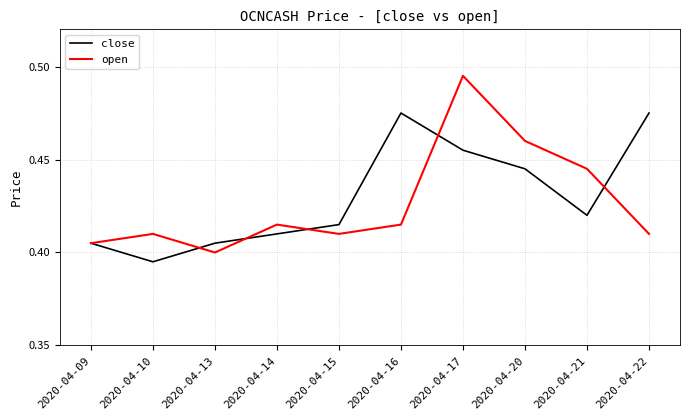

What is the total value across all series at 2020-04-15?

0.8